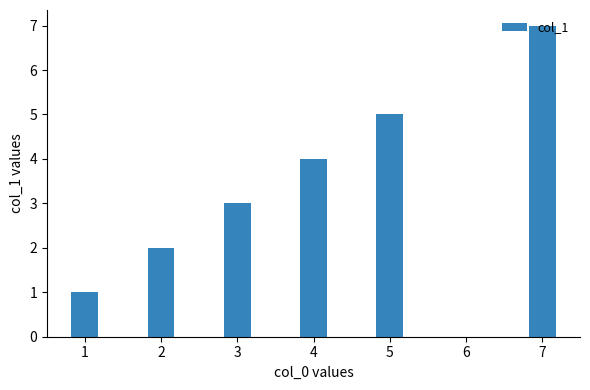

At which category does the chart reach its peak across all series?

7